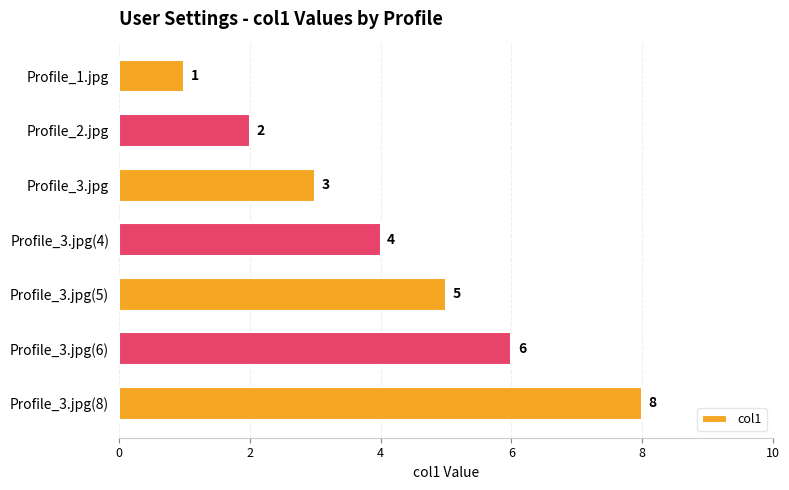

What is the greatest value displayed?

8